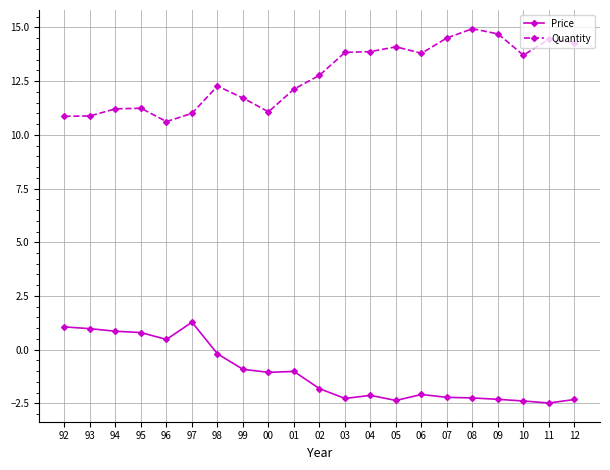

How many data points does each series have?

21